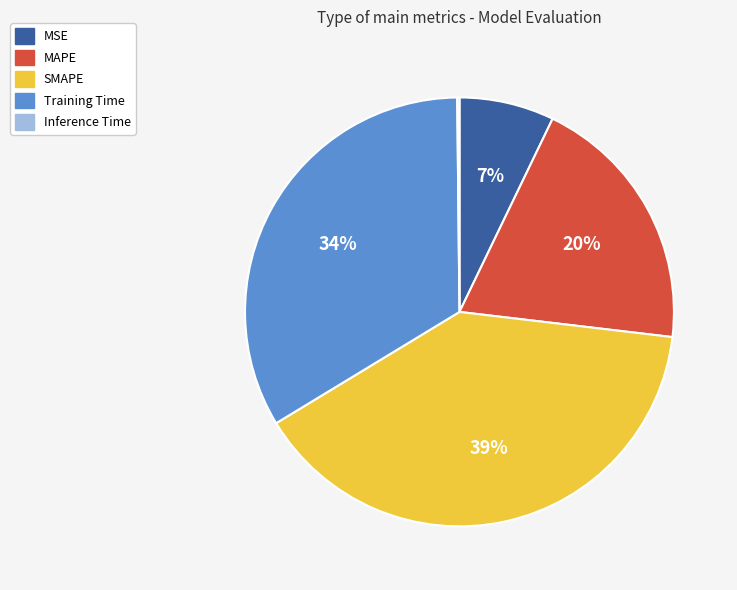

Between MSE and Training Time, which is larger?

Training Time